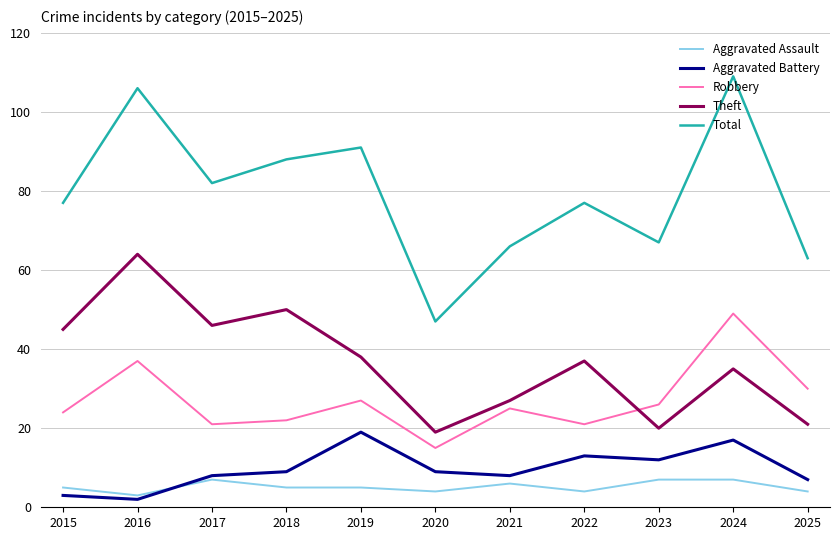

At how many categories does at least one series exceed 54?

10